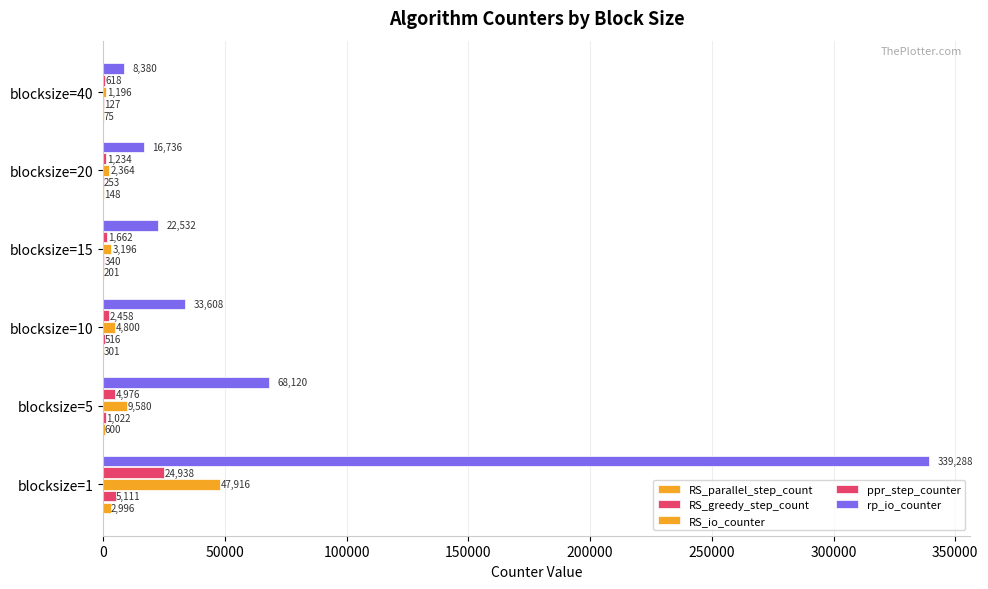

Count the number of data series in this chart.

5